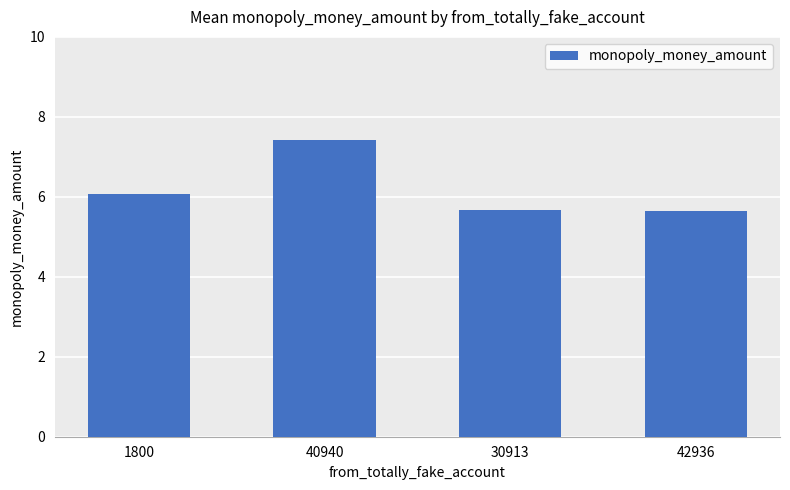

Which has a higher value, 30913 or 40940?

40940